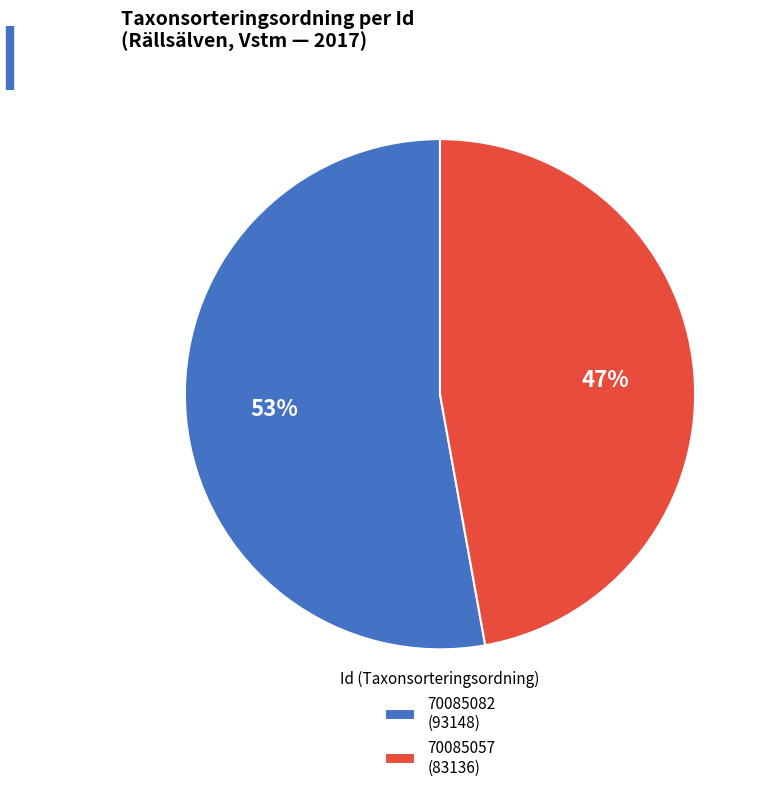

To the nearest percent, what is the average slice percentage?

50%